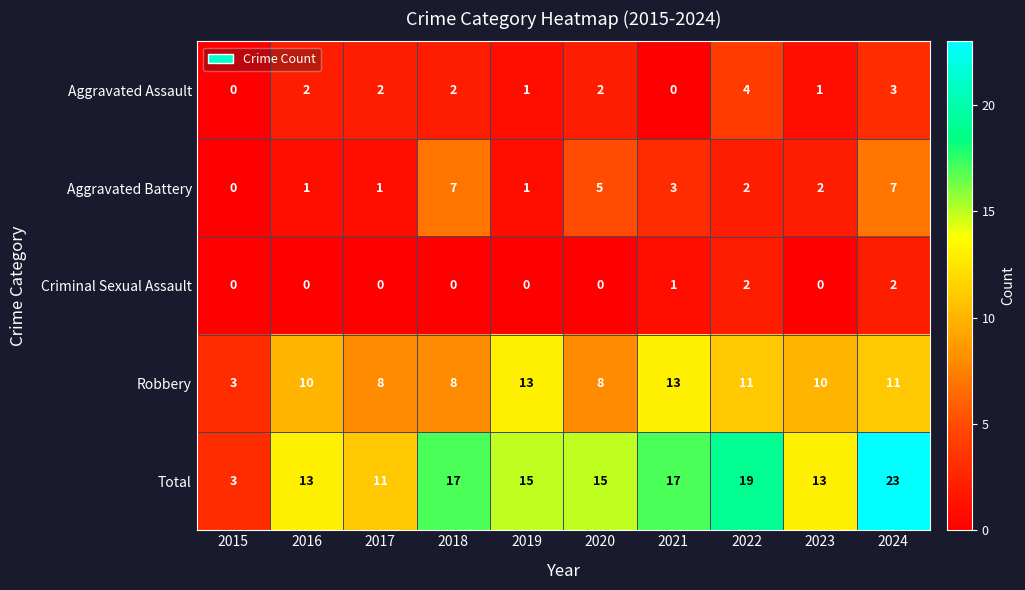

What is the total value across all series at 2021?

34